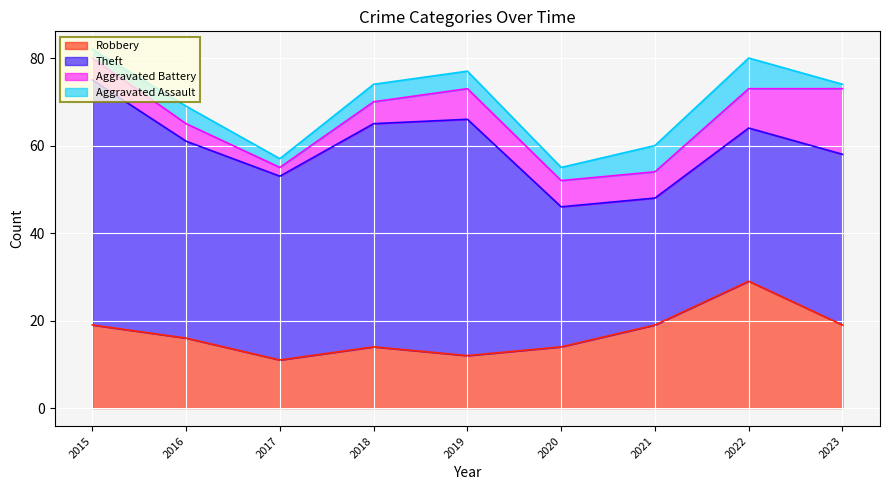

Rank the series by their maximum value, from lowest to highest.

Aggravated Assault, Aggravated Battery, Robbery, Theft